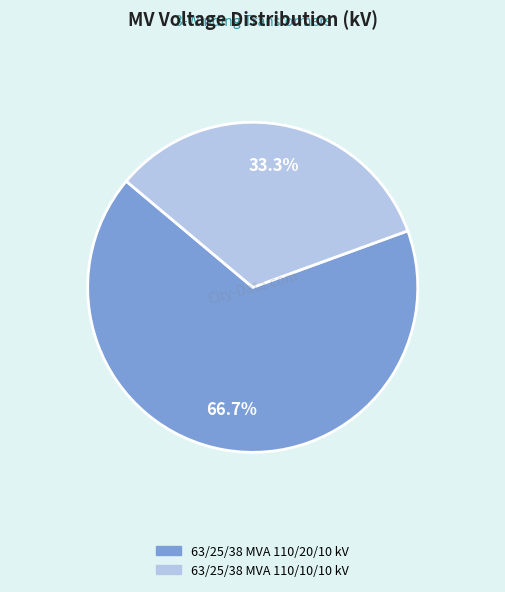

Does any single category account for the majority?

Yes